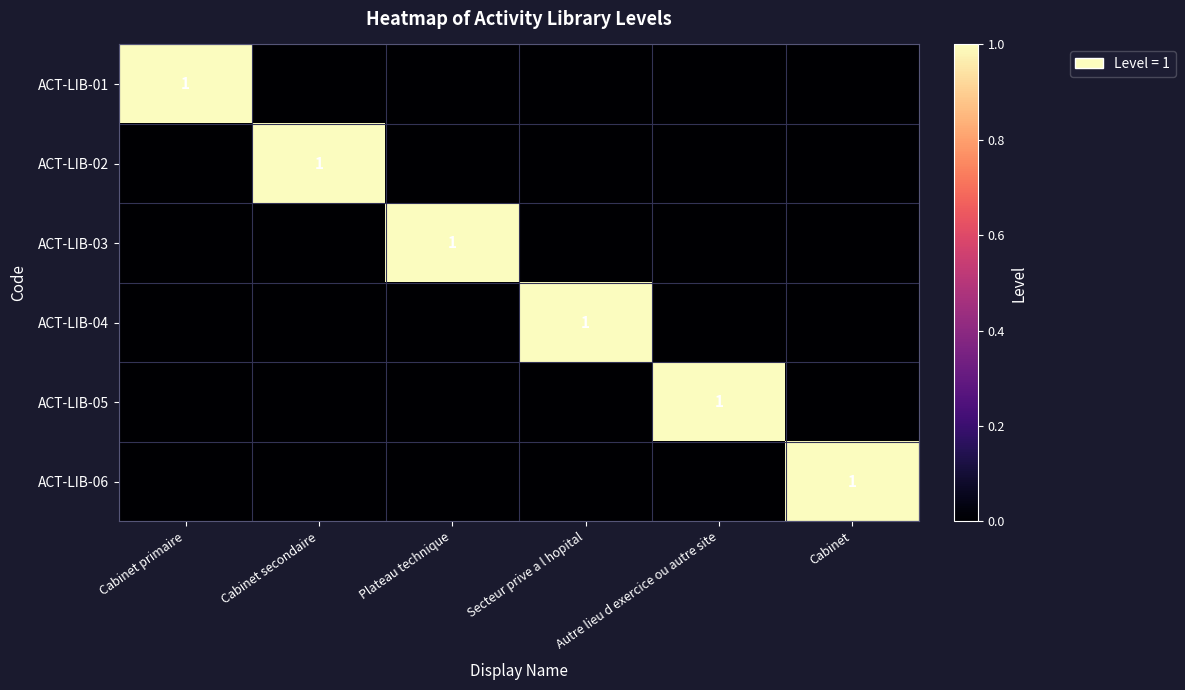

What is the difference between the highest and lowest values at Cabinet secondaire?

1